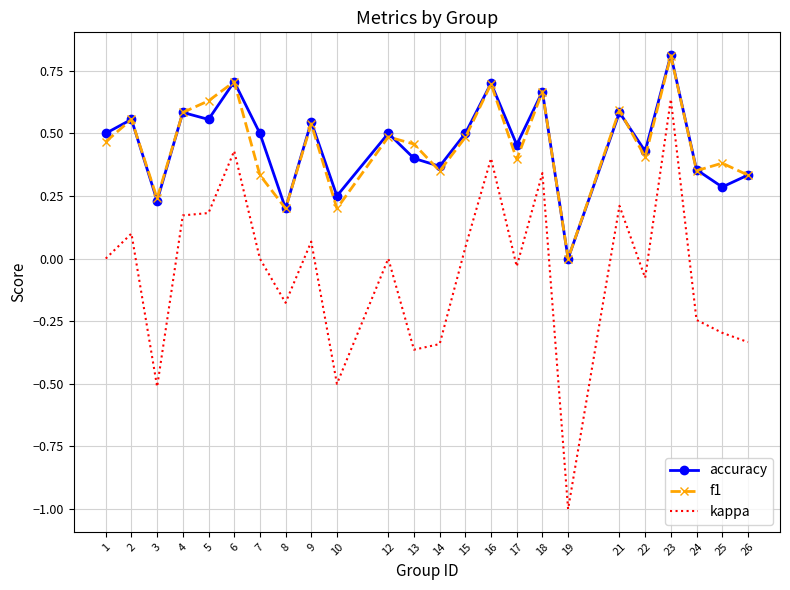

Which series has the widest spread of values?

kappa